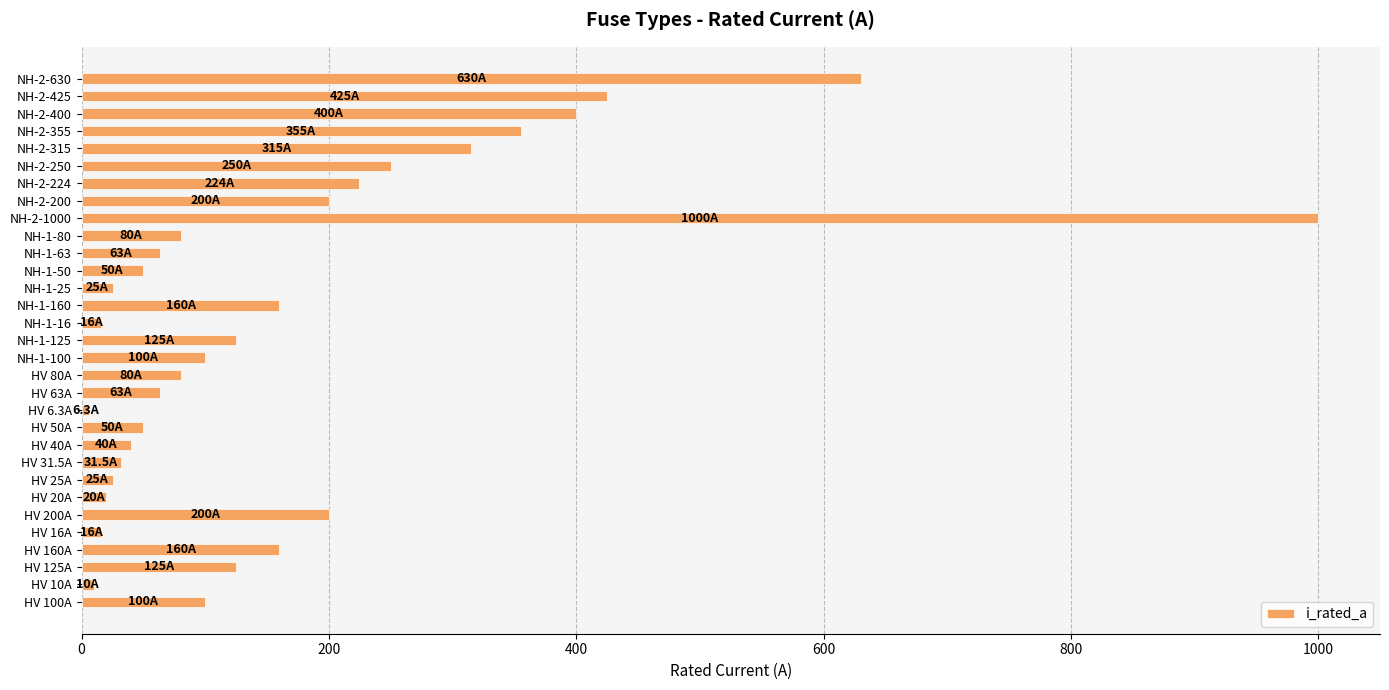

How many bars are there in total?

31